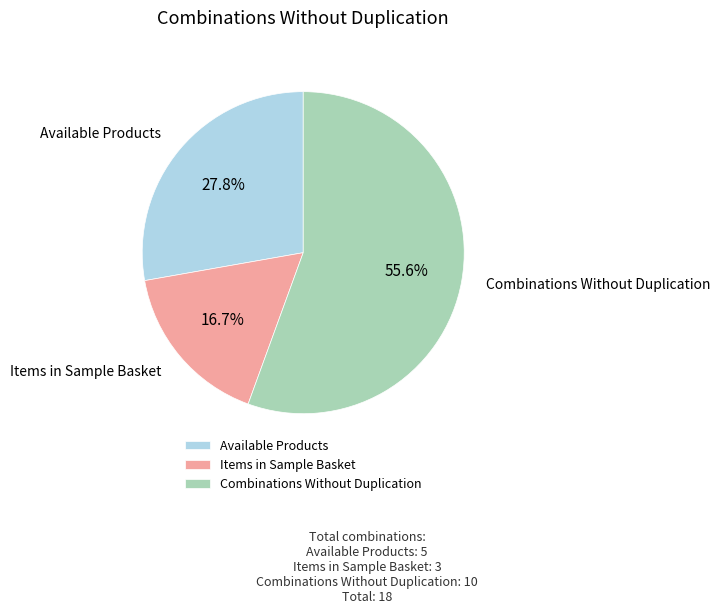

What is the smallest slice in the pie chart?

Items in Sample Basket